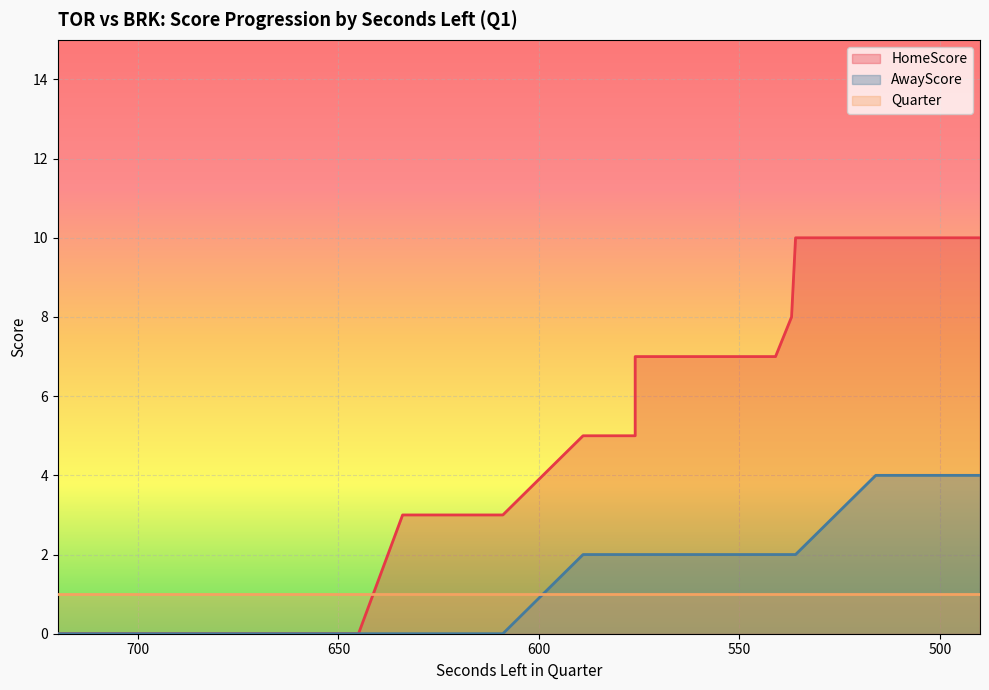

How many data points in AwayScore are above 2?

4